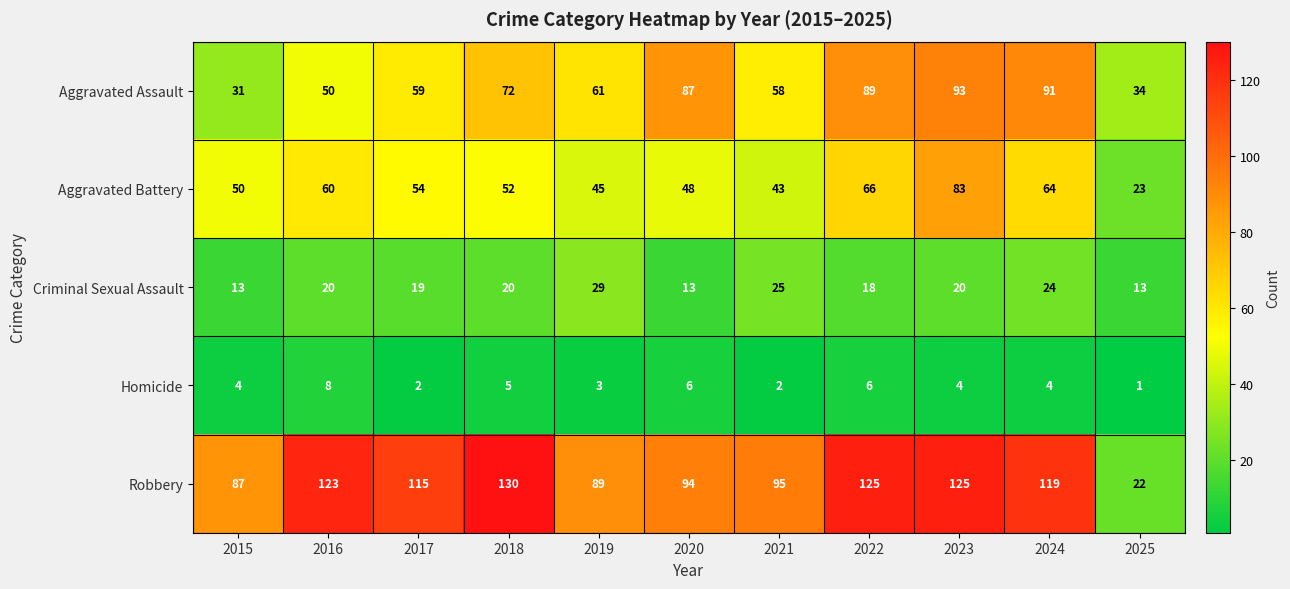

Which series changed the most between 2015 and 2019?

Aggravated Assault